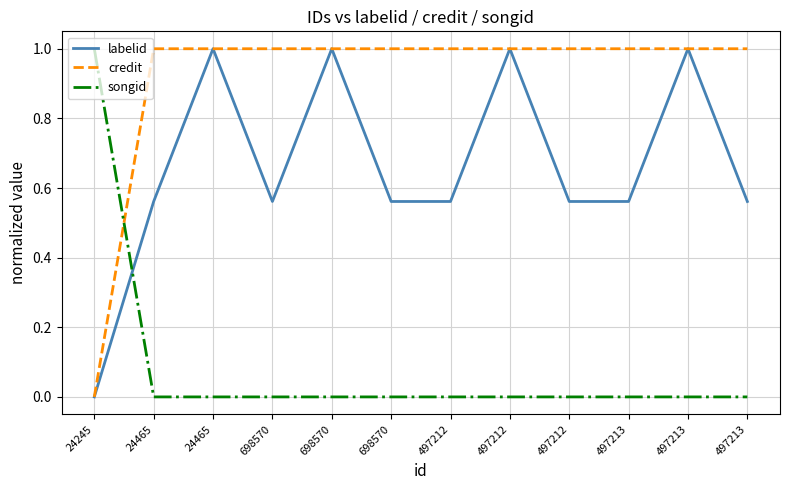

What are all the series names shown in the legend?

labelid, credit, songid